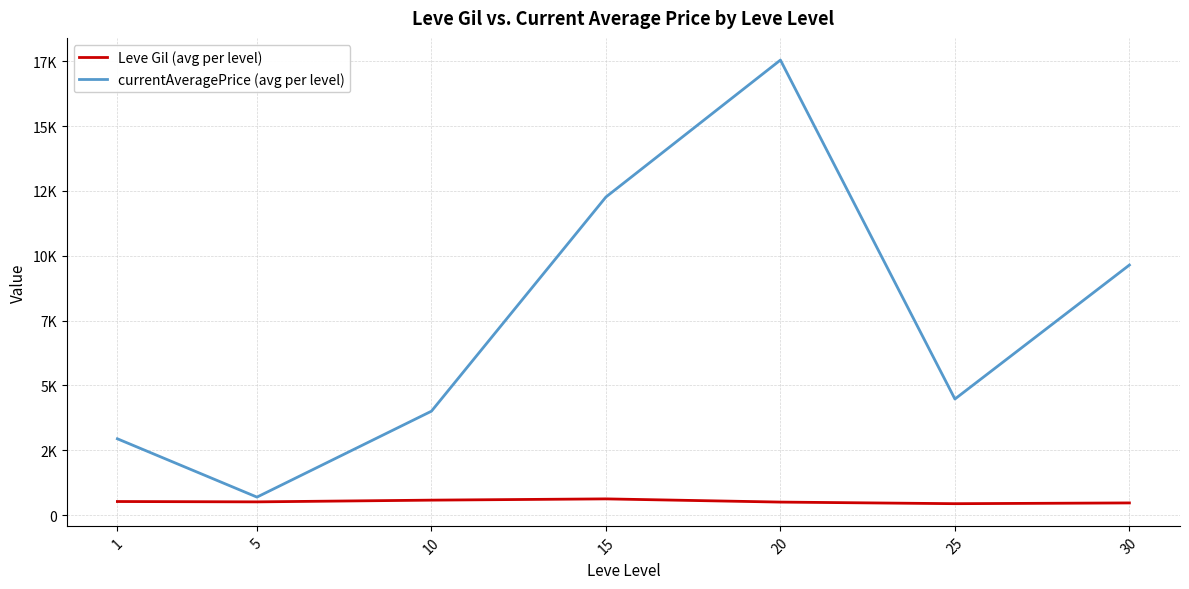

Reading left to right, transcribe all the data shown in this chart.

Leve Gil (avg per level): 521.7	508.3	575.0	623.3	500.0	438.3	467.5
currentAveragePrice (avg per level): 2941.7	691.8	4006.3	12268.0	17549.8	4475.5	9644.0